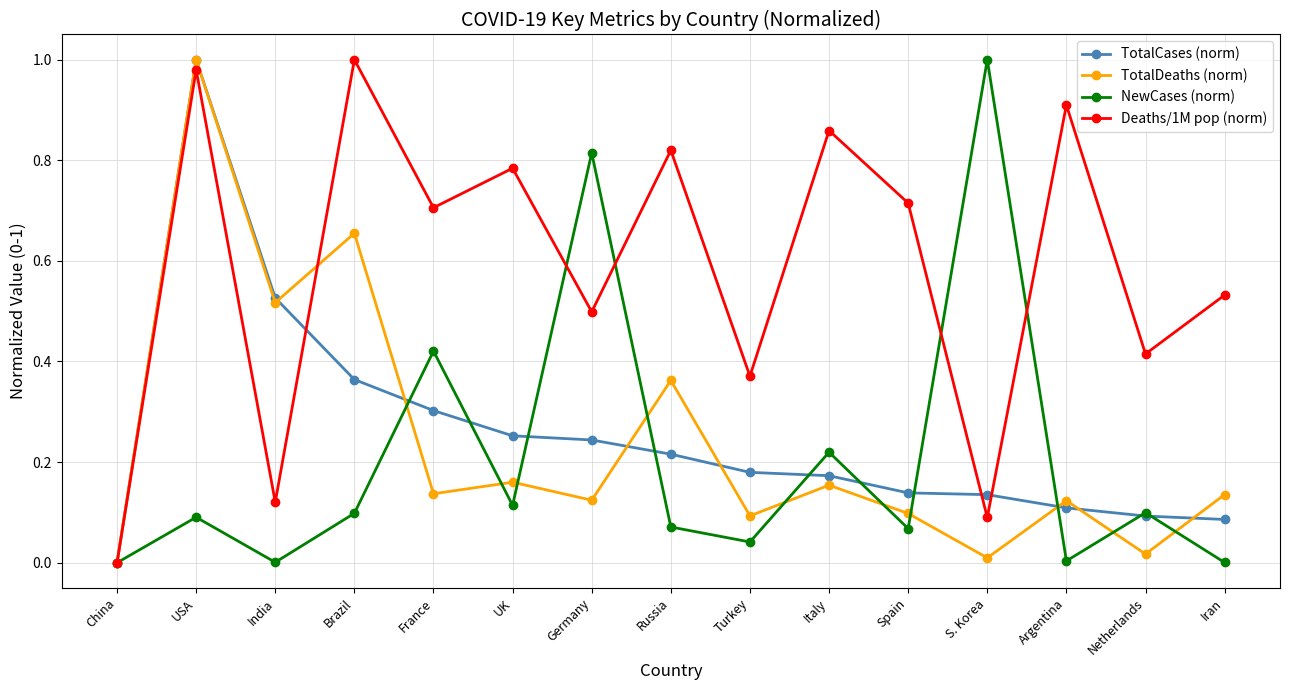

Where is the first local minimum for Deaths/1M pop (norm)?

India